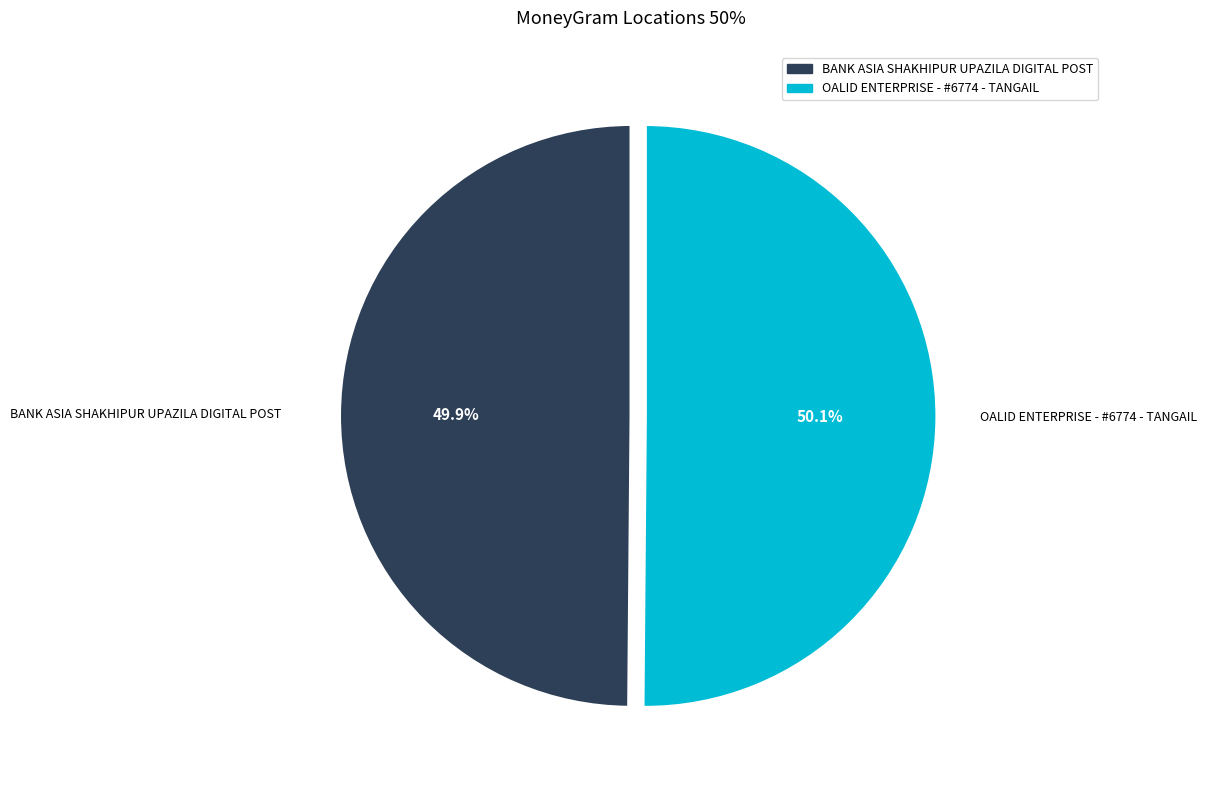

What percentage is the BANK ASIA SHAKHIPUR UPAZILA DIGITAL POST slice, to the nearest percent?

50%